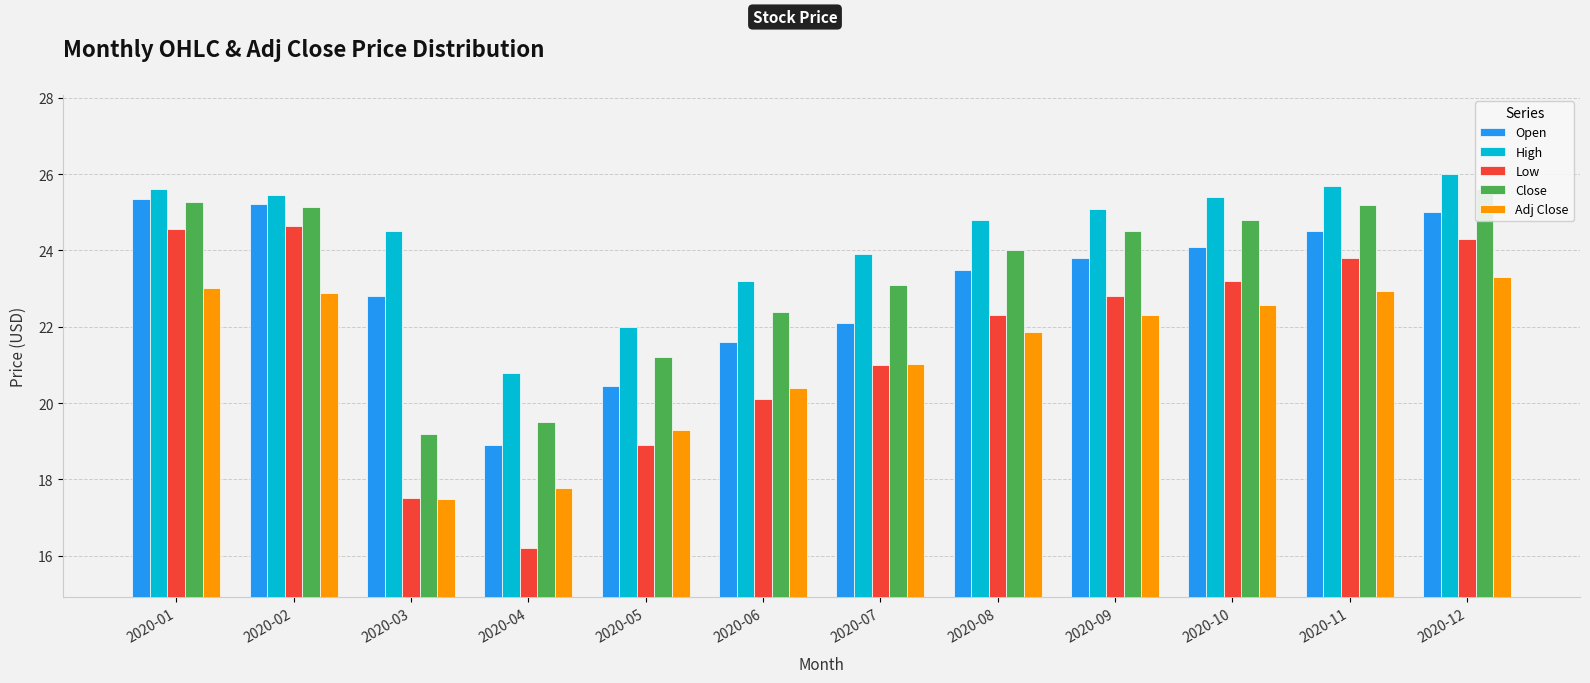

What is the value of the High bar at the 6th from the left?

23.2